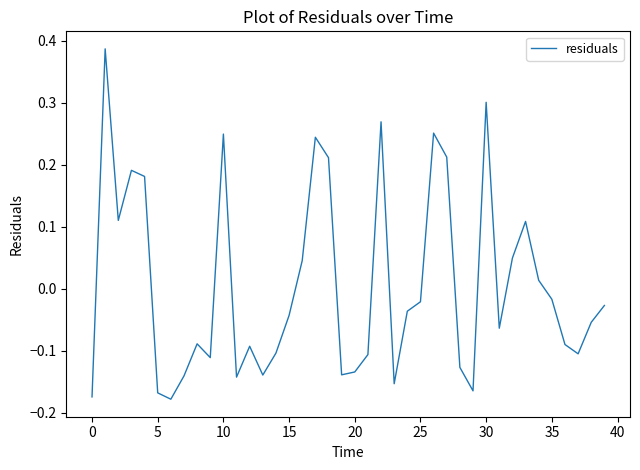

What is the difference between the maximum and minimum values?

0.6